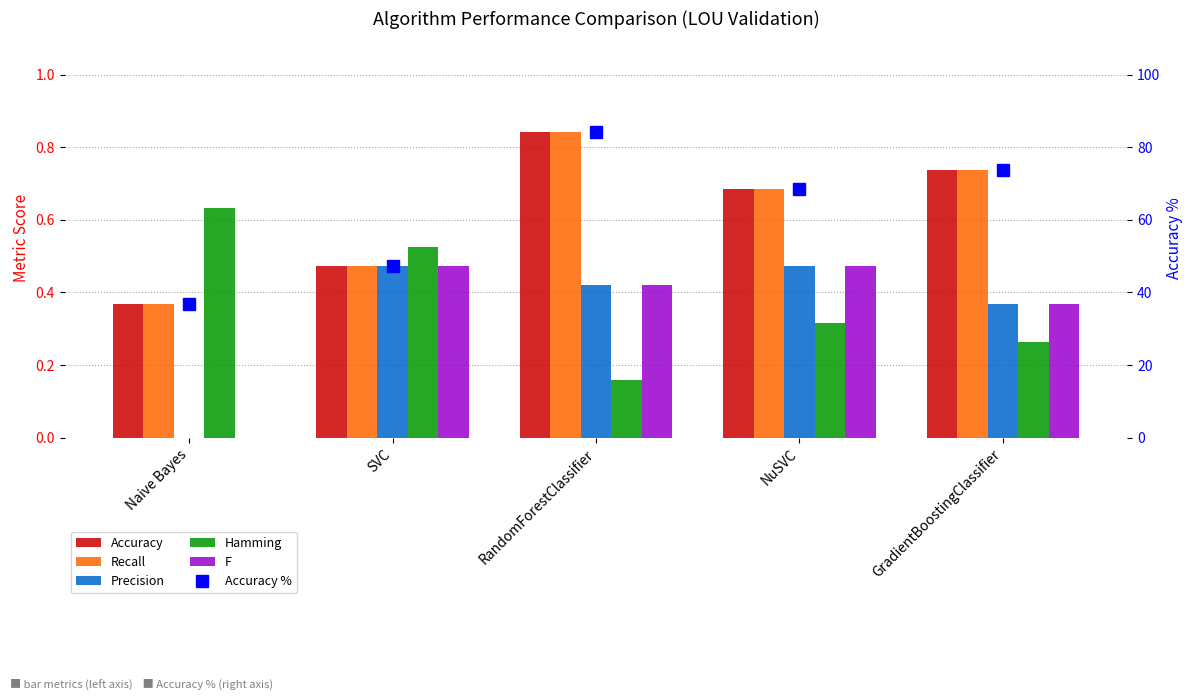

At which category does the chart reach its peak across all series?

RandomForestClassifier